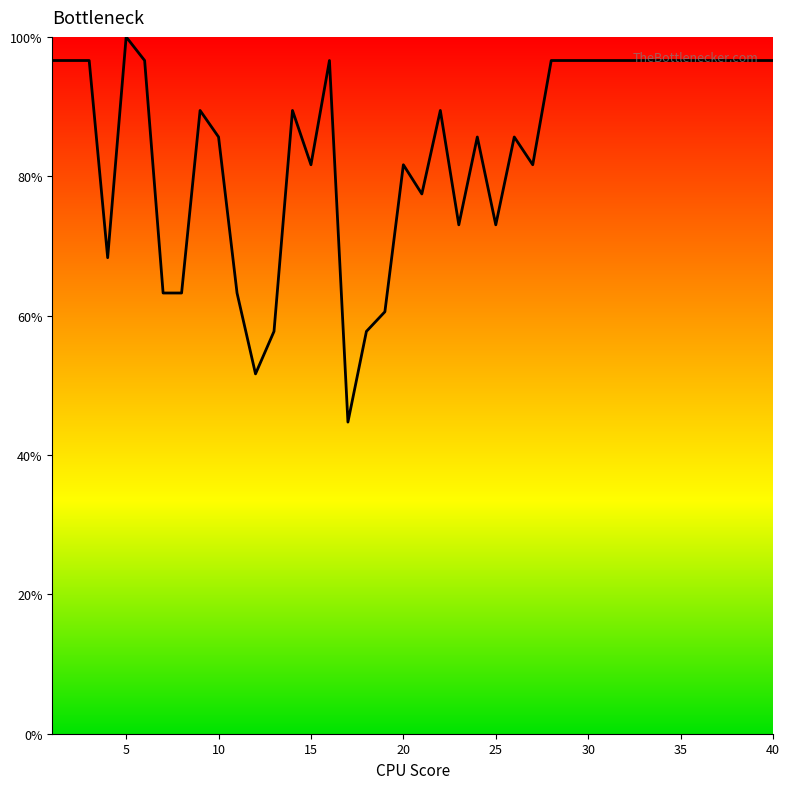

What is the difference between the maximum and minimum values?

55.3